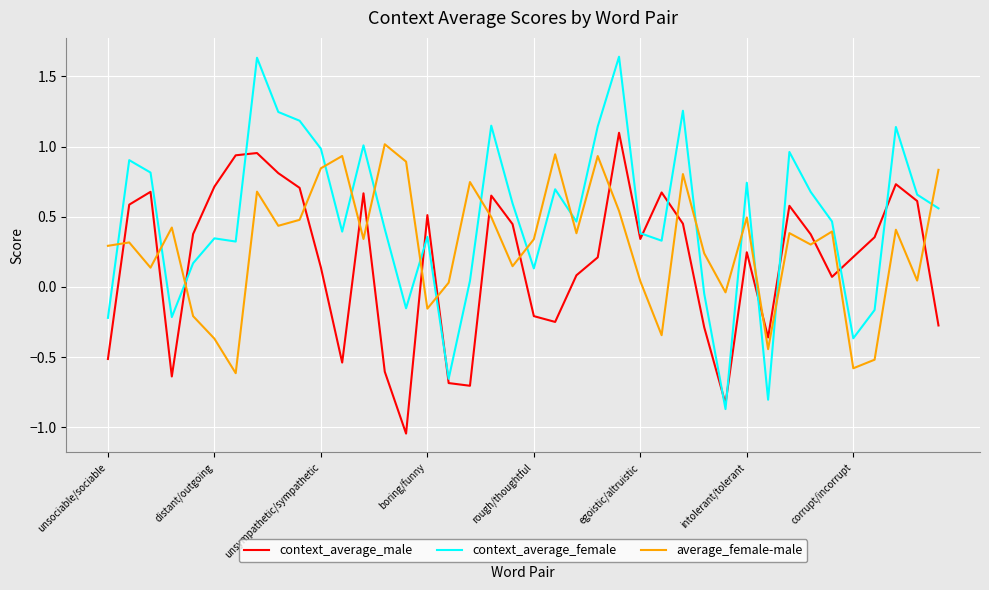

True or false: context_average_female and context_average_male intersect in this chart.

True